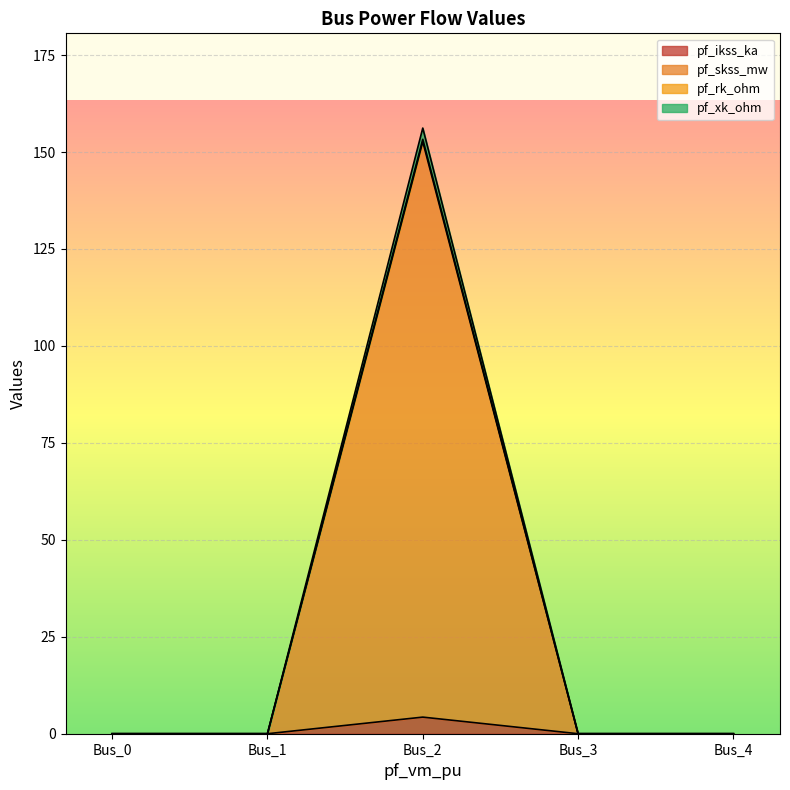

Reading left to right, transcribe all the data shown in this chart.

pf_ikss_ka: Bus_0=0.0	Bus_1=0.0	Bus_2=4.3	Bus_3=0.0	Bus_4=0.0
pf_skss_mw: Bus_0=0.0	Bus_1=0.0	Bus_2=152.6	Bus_3=0.0	Bus_4=0.0
pf_rk_ohm: Bus_0=0.0	Bus_1=0.0	Bus_2=153.3	Bus_3=0.0	Bus_4=0.0
pf_xk_ohm: Bus_0=0.0	Bus_1=0.0	Bus_2=156.2	Bus_3=0.0	Bus_4=0.0